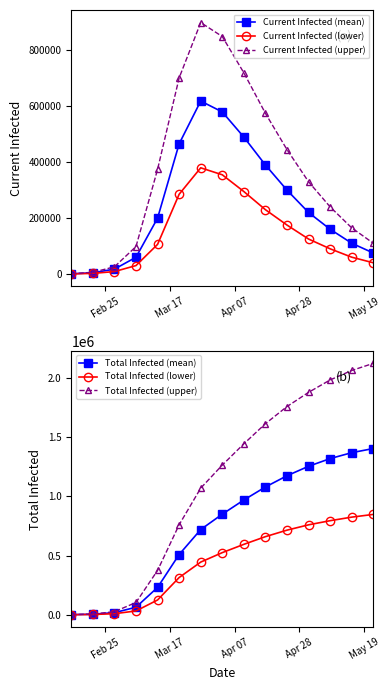

What is the maximum value for Current Infected (mean)?

619000